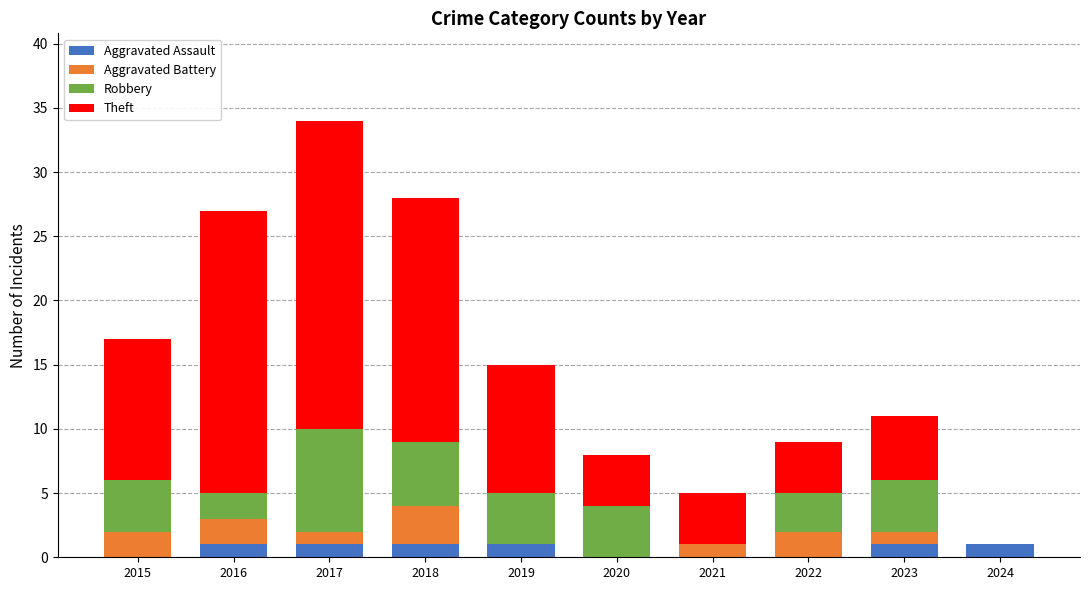

The Aggravated Assault series shows 1 at 2018. True or false?

True